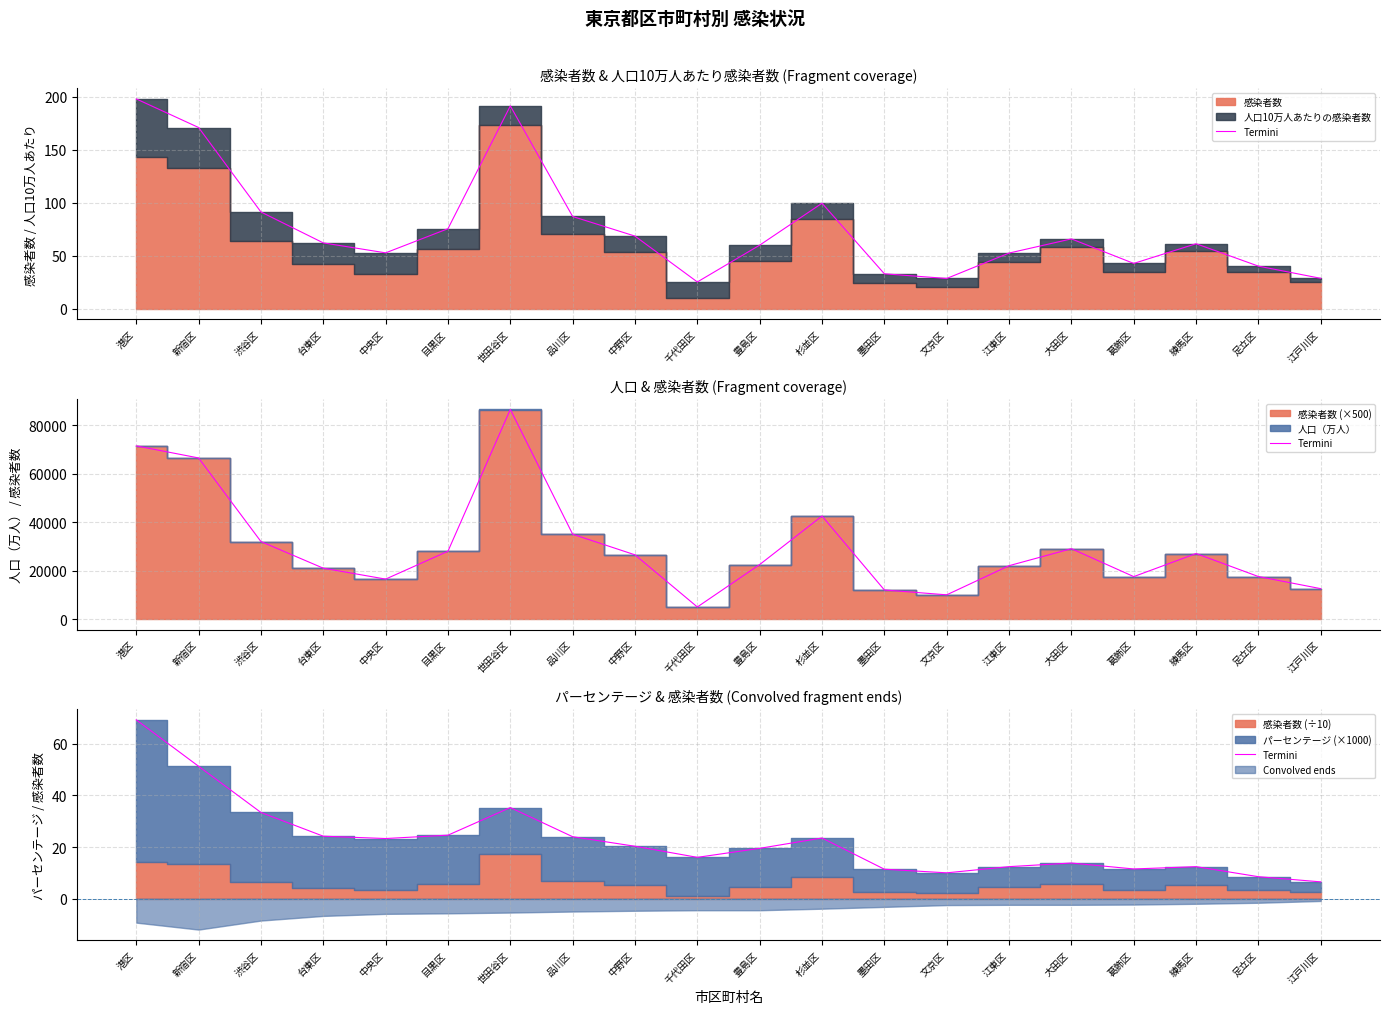

At which label does the data first exceed 20?

港区